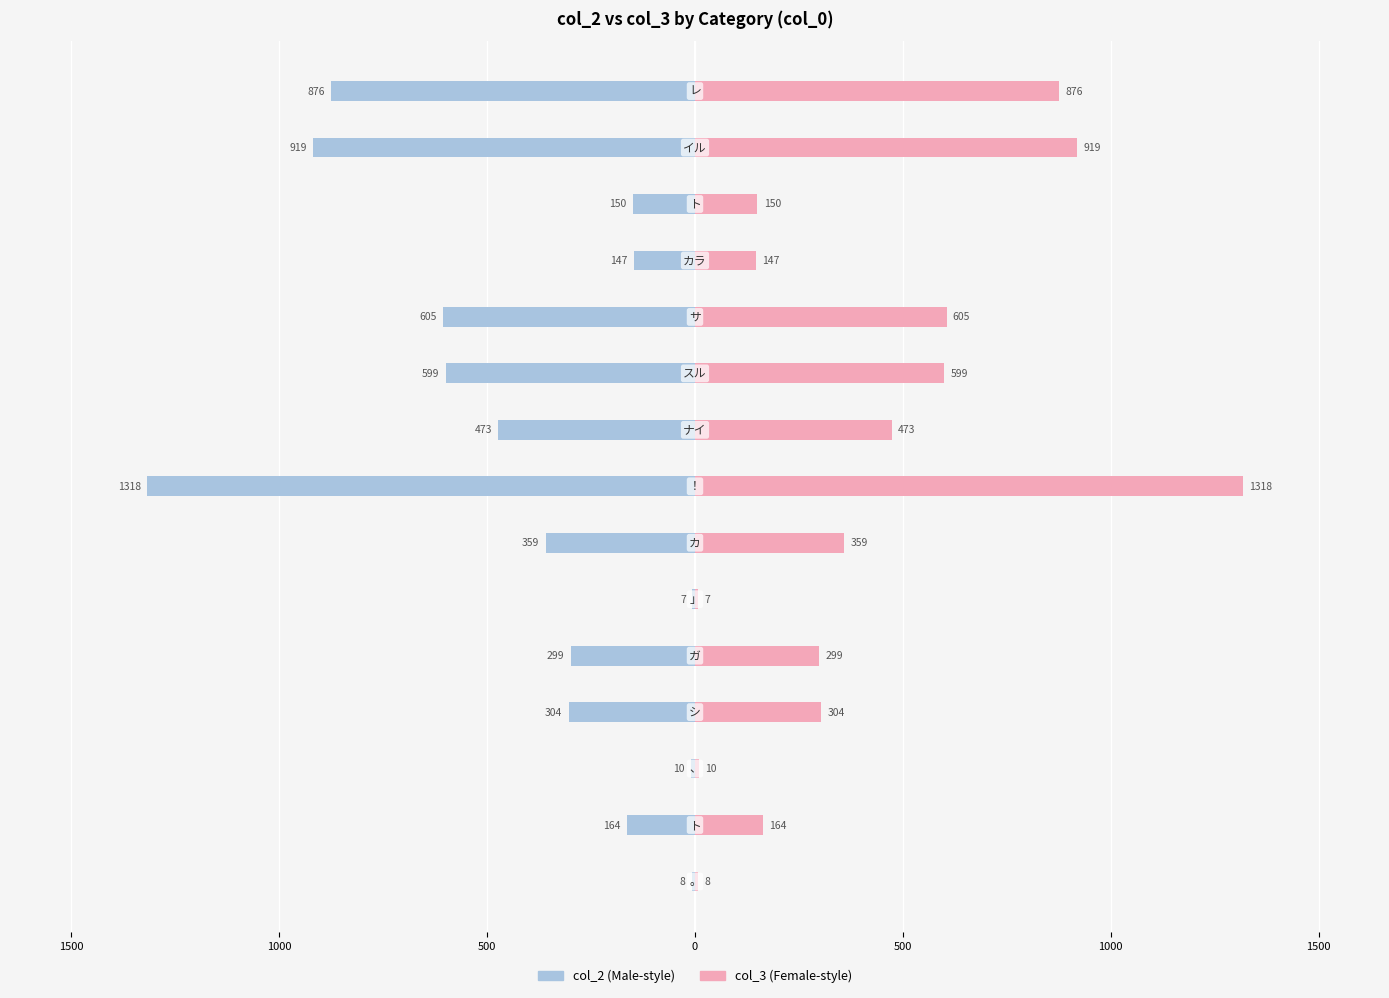

Between 13 and 2000, which is larger?

2000